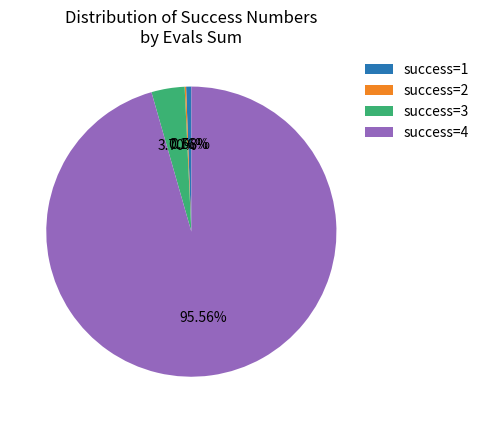

Combined, do success=3 and success=1 account for over 50%?

No